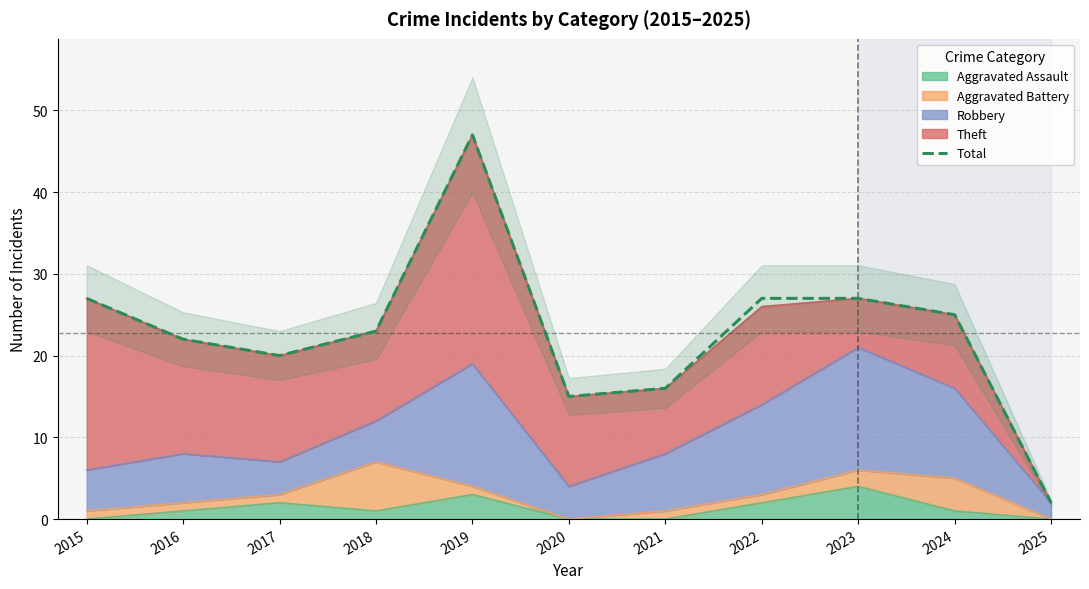

Where is the first local minimum?

2017